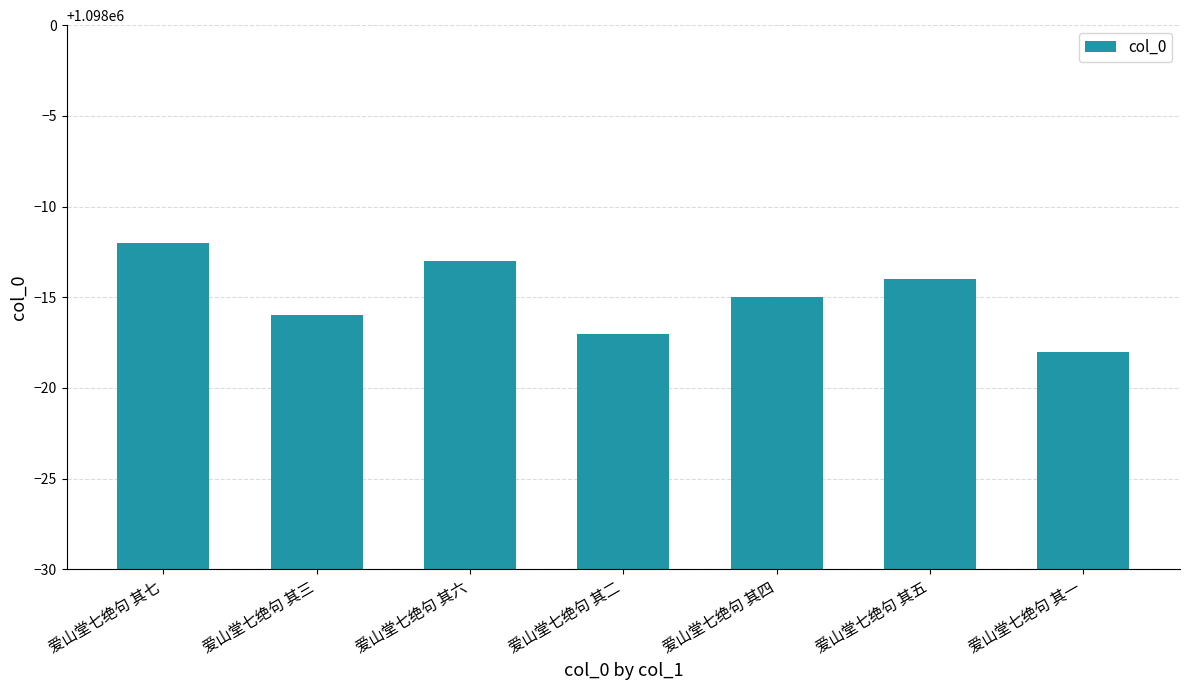

Where does the data first go above 1097985?

爱山堂七绝句 其七